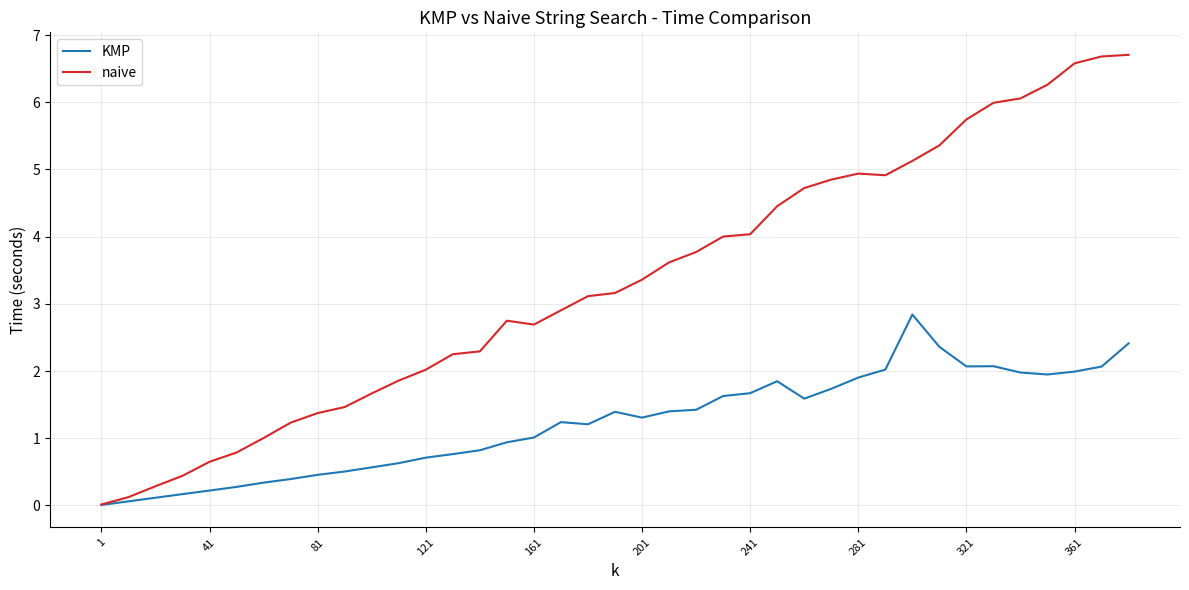

What is the highest value of the naive series?

6.7